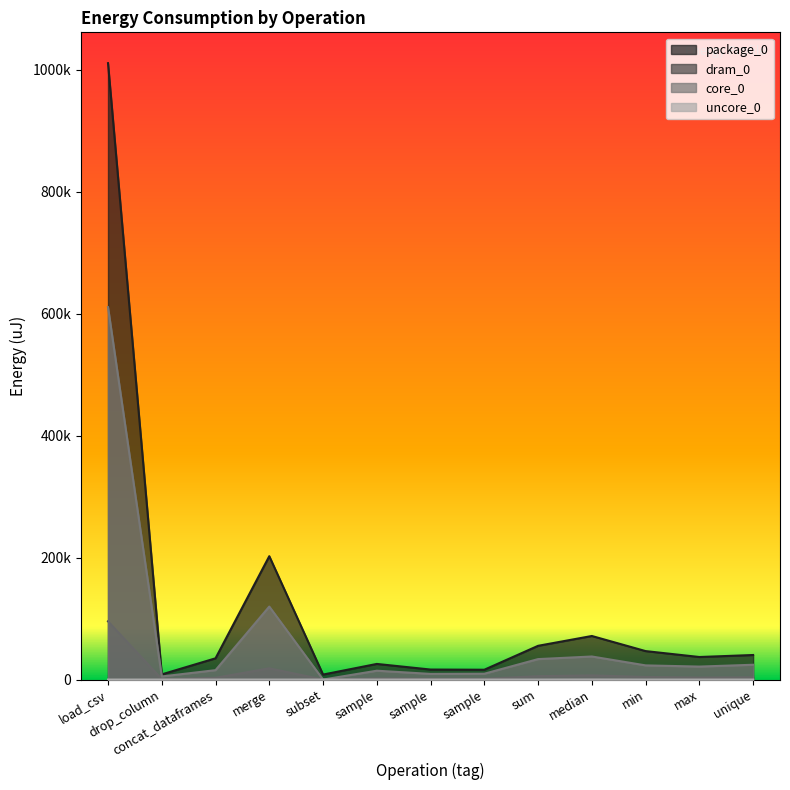

True or false: core_0 and dram_0 cross at least once.

False